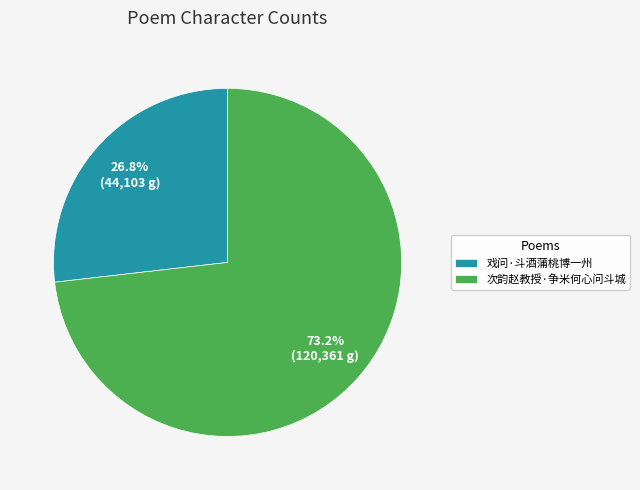

What is the majority slice?

次韵赵教授·争米何心问斗城